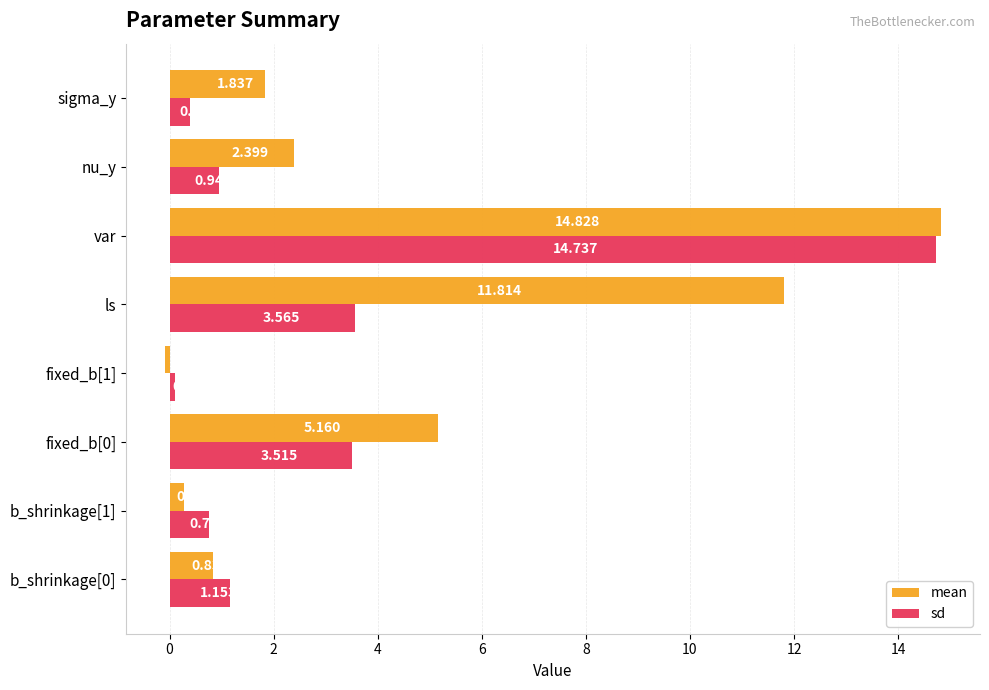

Which series has the widest spread of values?

mean